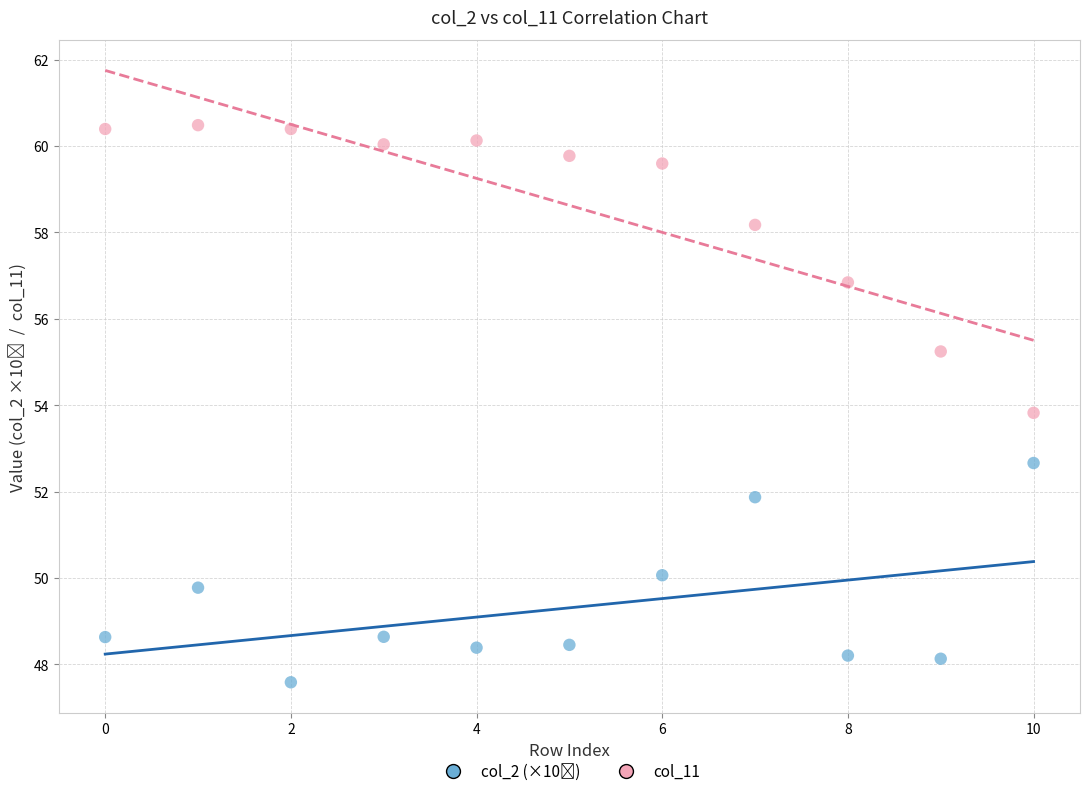

Across all series, what Y value is closest to 54?

53.8